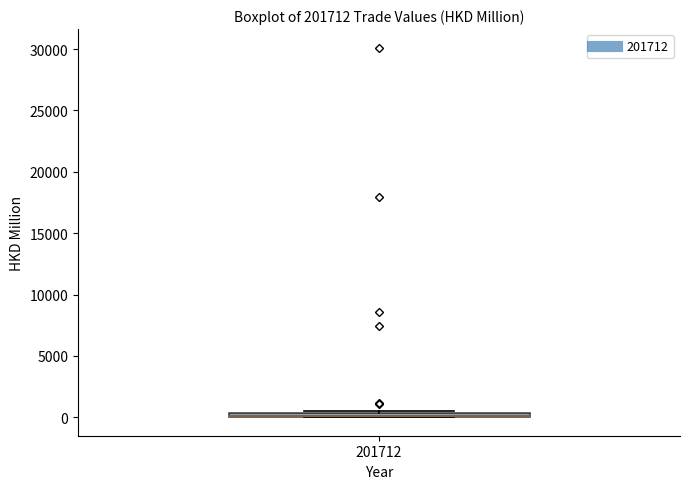

Where is the upper edge of the box at x = 201712 on the y-axis? The values are not printed on the chart, so give them approximately, as read against the axis.

500